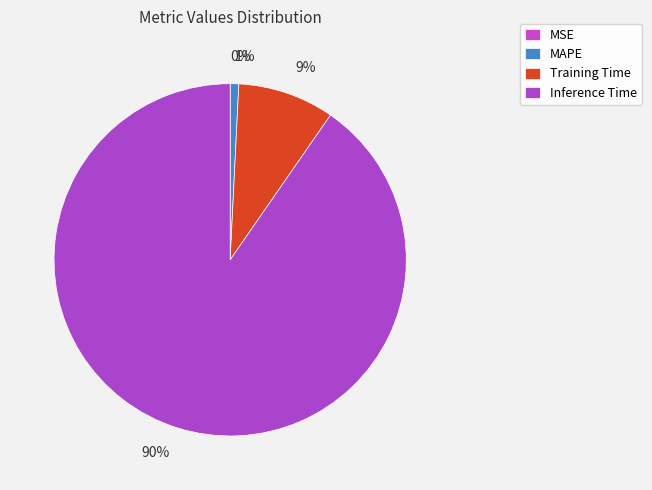

Which category accounts for the majority?

Inference Time